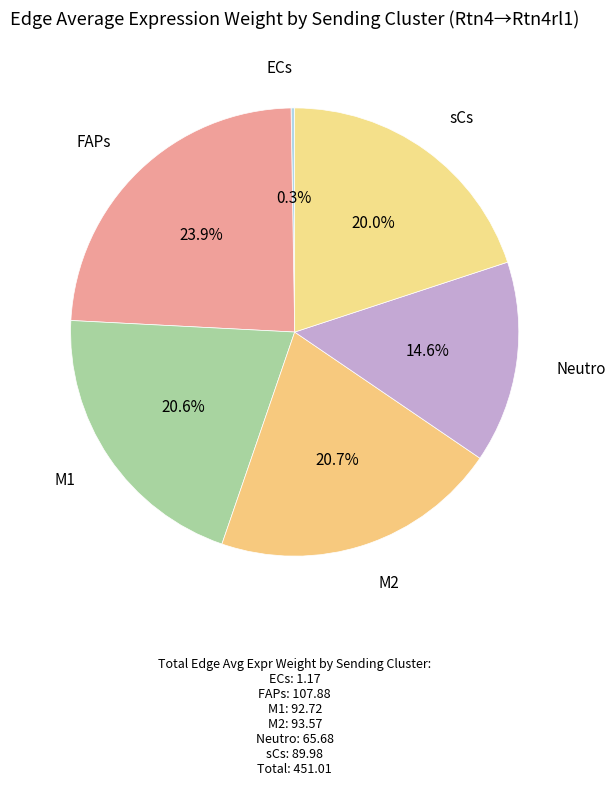

What is the ratio of the value at sCs to the value at Neutro?

1.4